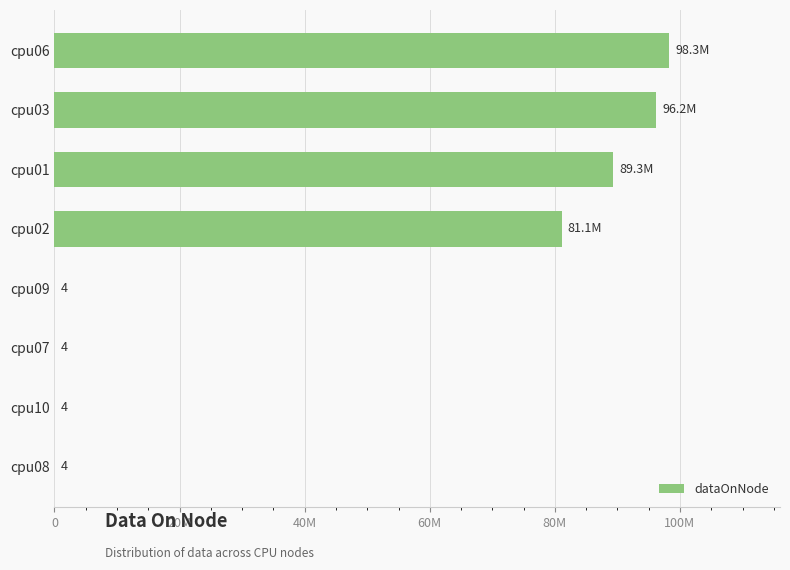

At which category does the chart reach its peak across all series?

cpu06